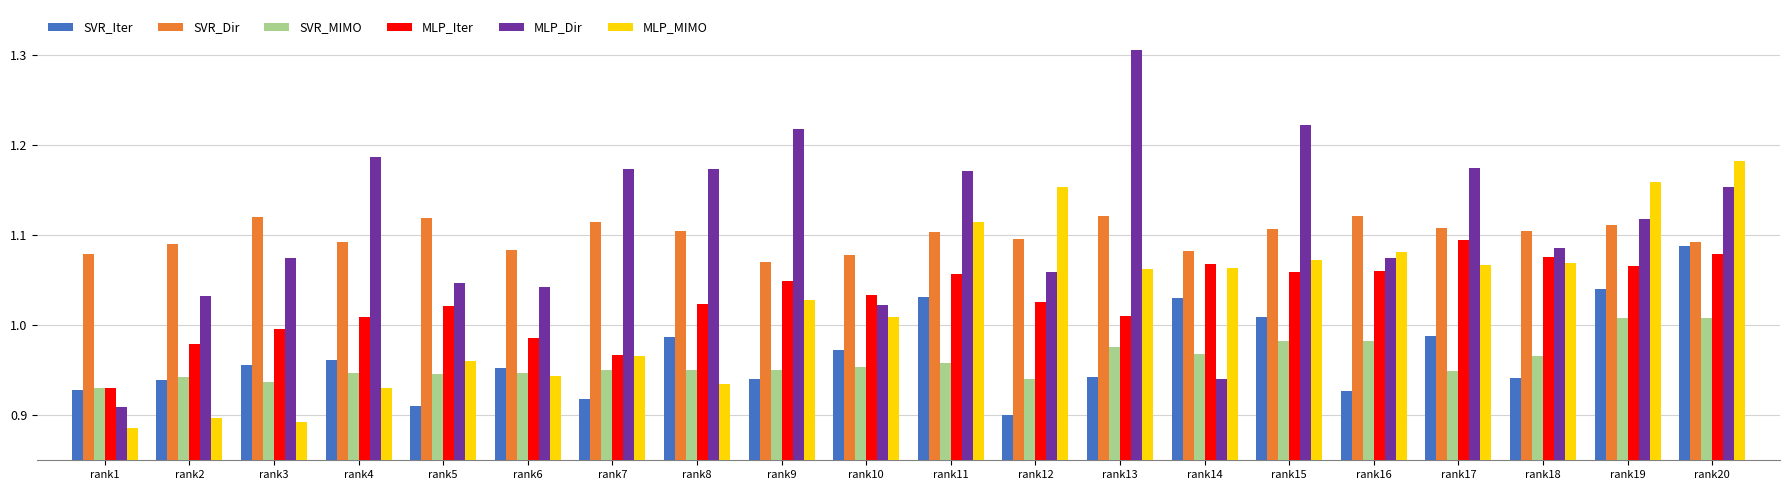

What is the total value across all series at rank2?

5.9